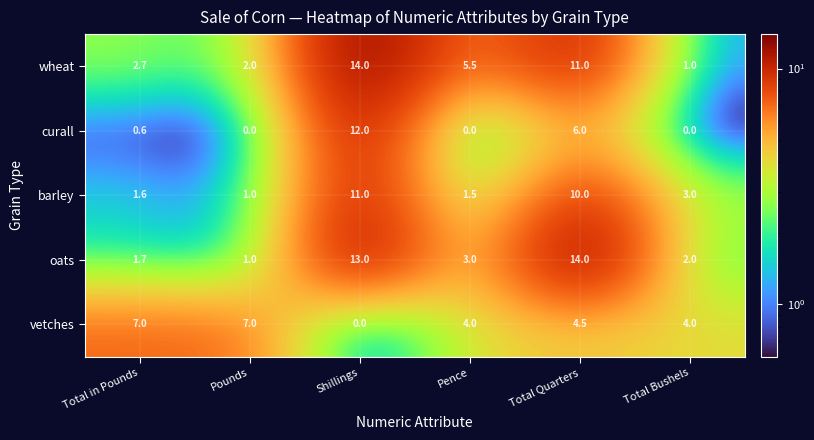

What is the average value of the oats series?

5.8